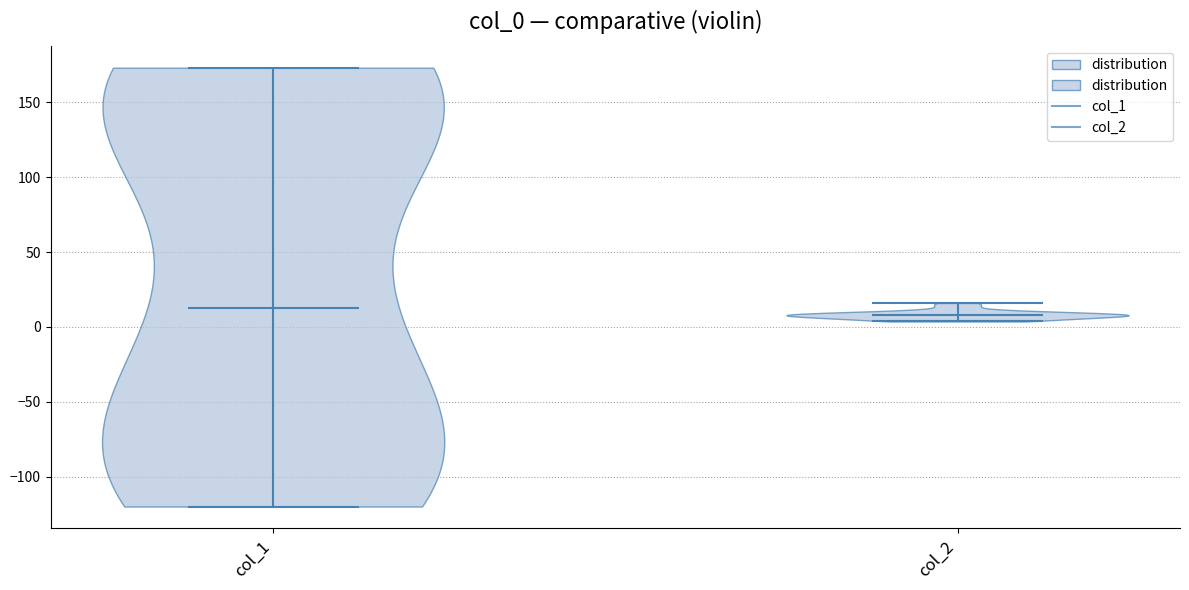

Where does the median line of the violin for col_2 sit on the y-axis? The values are not printed on the chart, so give them approximately, as read against the axis.

10